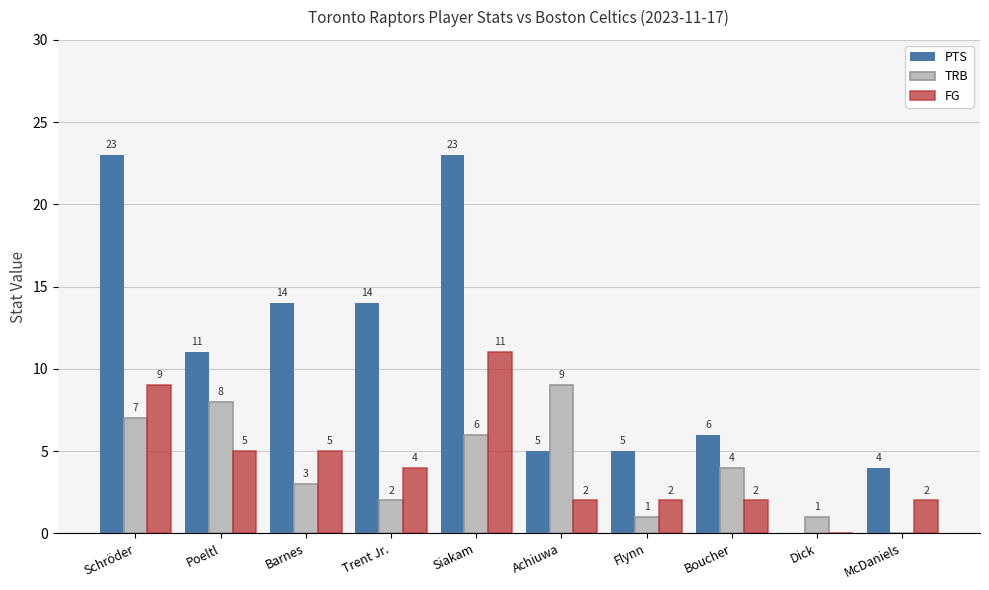

Is the value of TRB at Siakam greater than the value of PTS at Barnes?

No